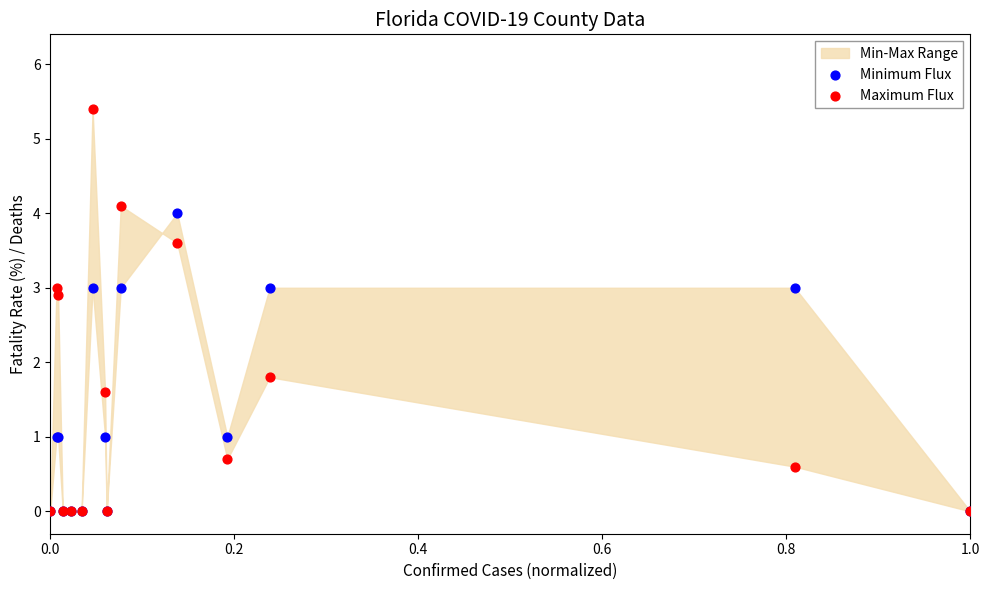

In the Maximum Flux series, what Y value is closest to 2?

1.8